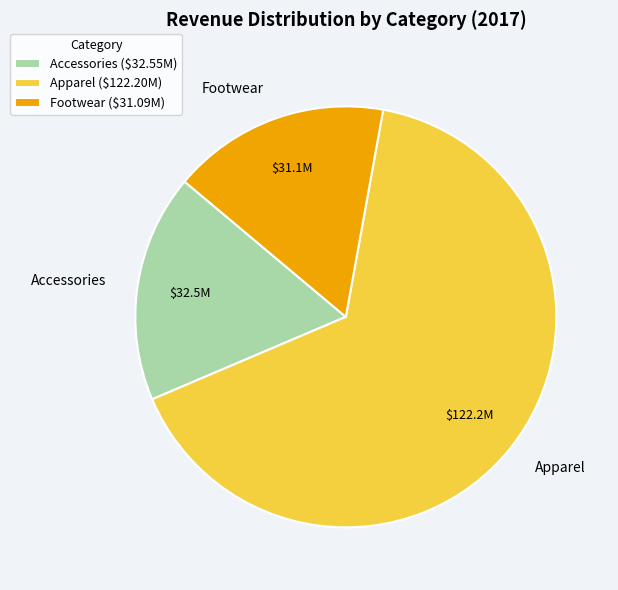

What is the majority slice?

Apparel